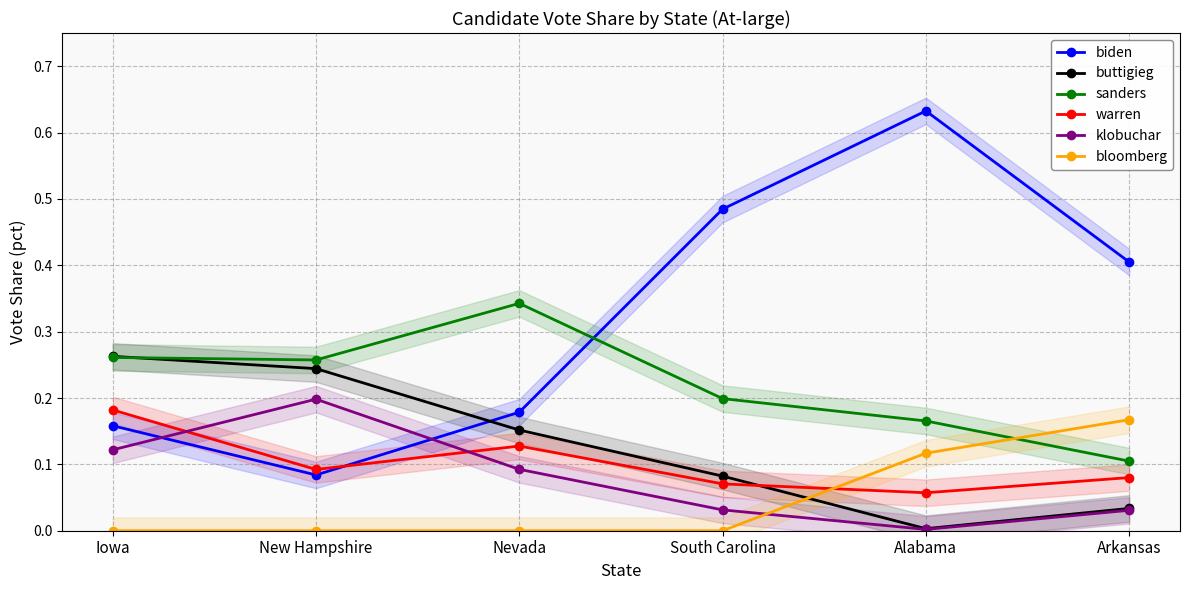

True or false: warren has a value of 0.1 at South Carolina.

False